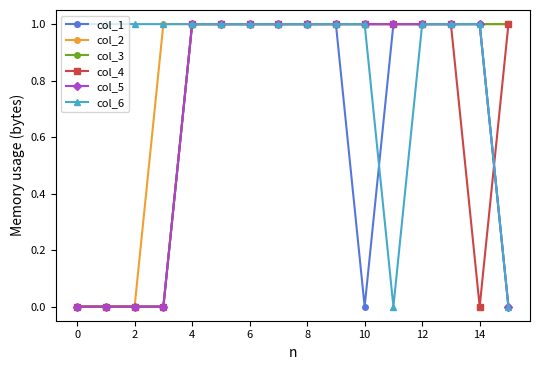

What is the value of the col_2 point at the 8th from the left?

1